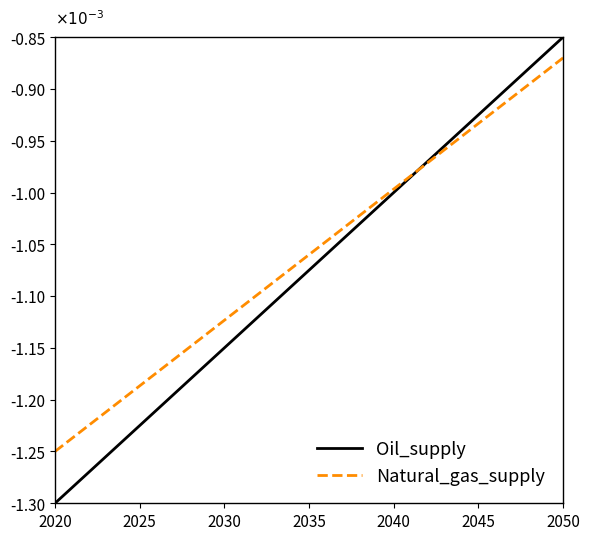

Does the chart have visible grid lines?

No